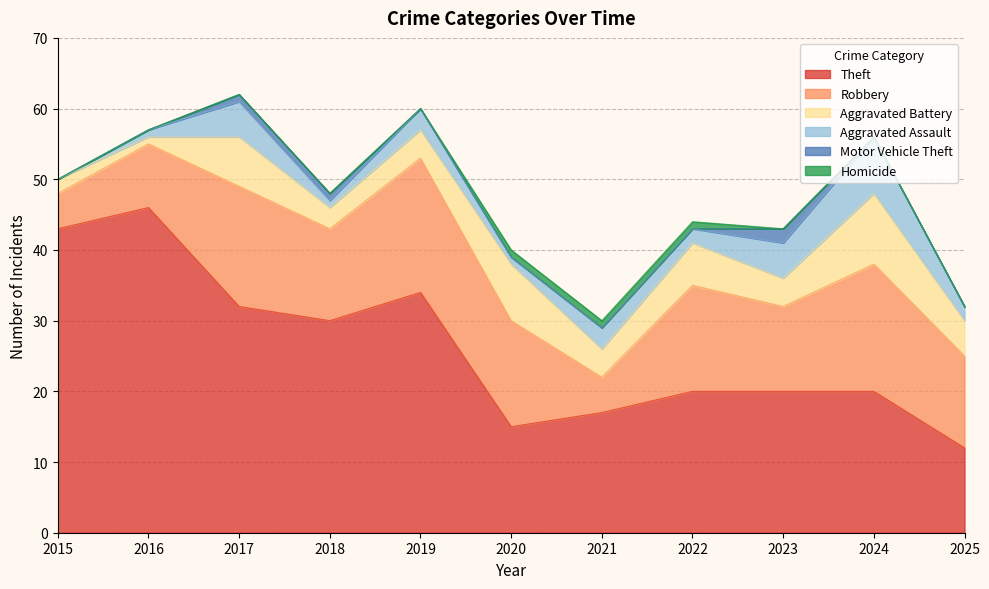

Which series has the widest spread of values?

Theft